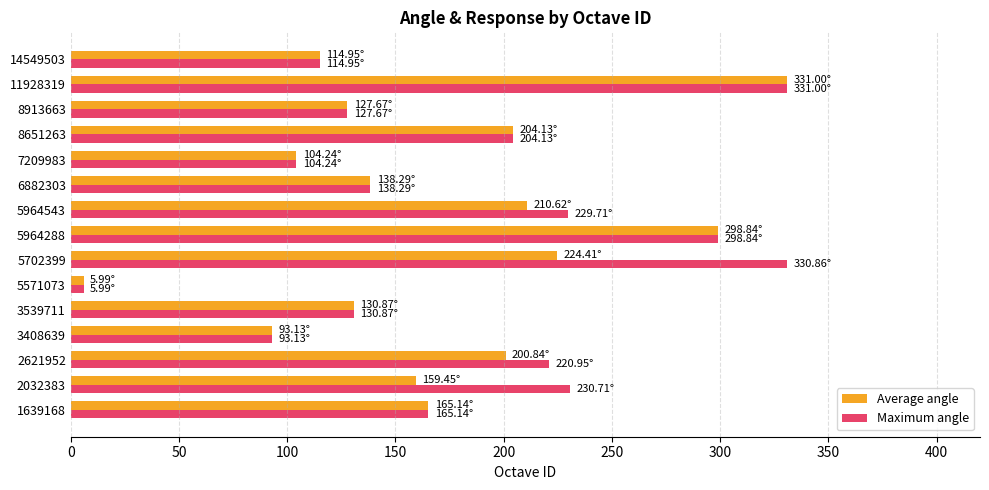

Between 5571073 and 5702399, which series saw the biggest shift?

Maximum angle